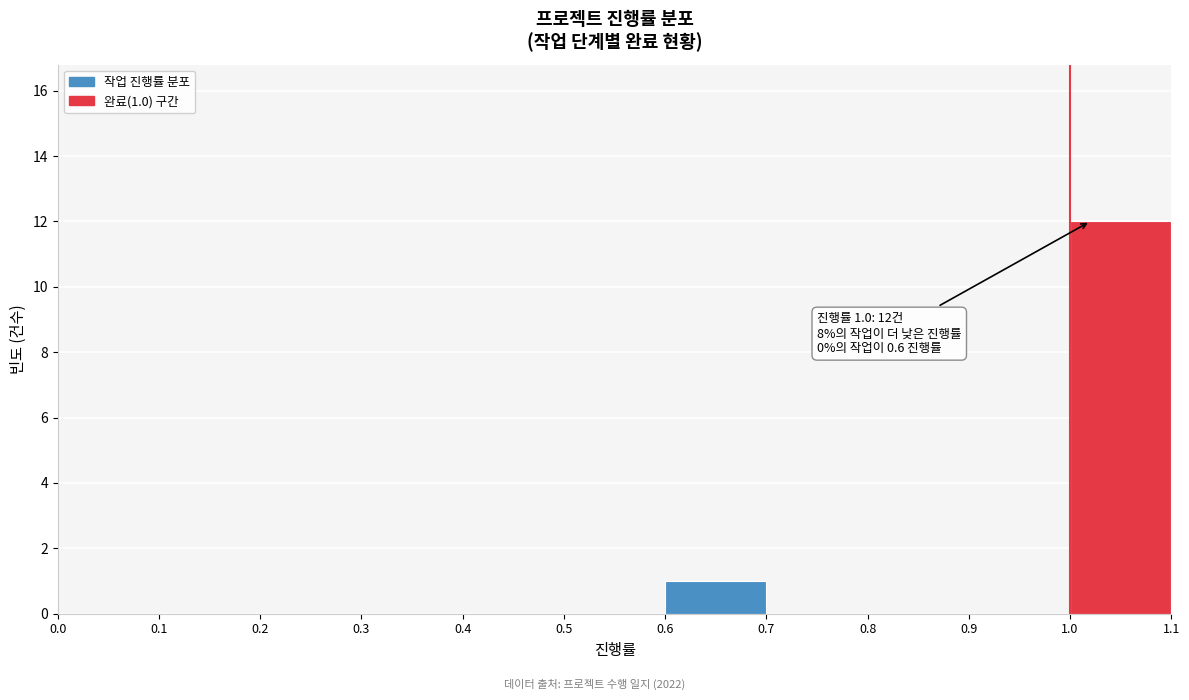

Which range on the x-axis has the tallest bar?

1.0 to 1.1